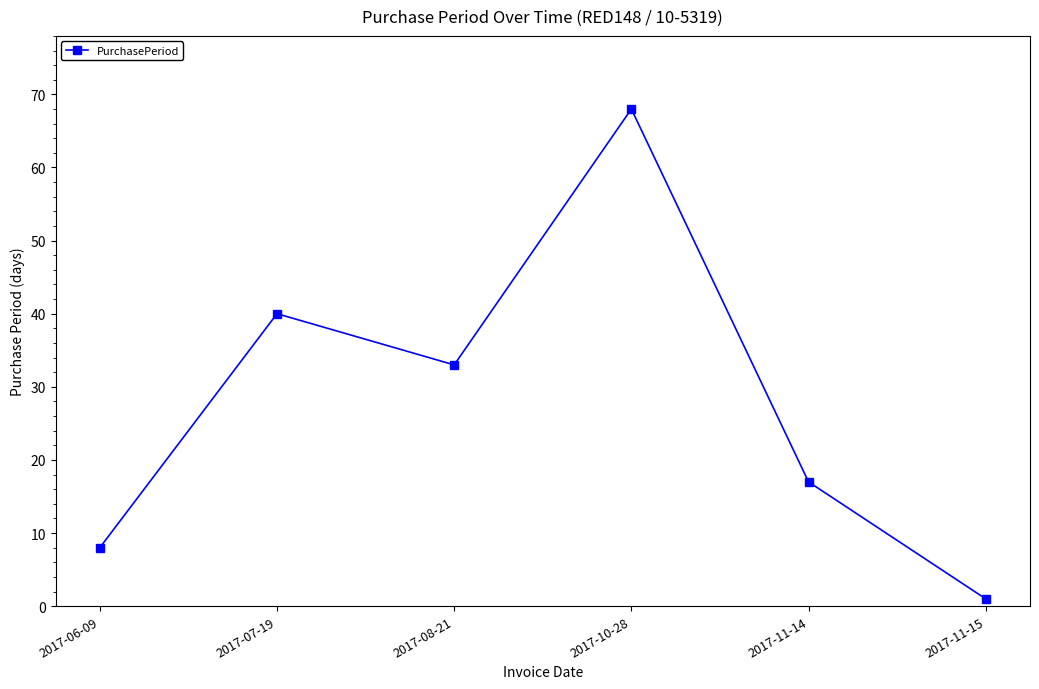

Is this an area chart (filled region under the line)?

No